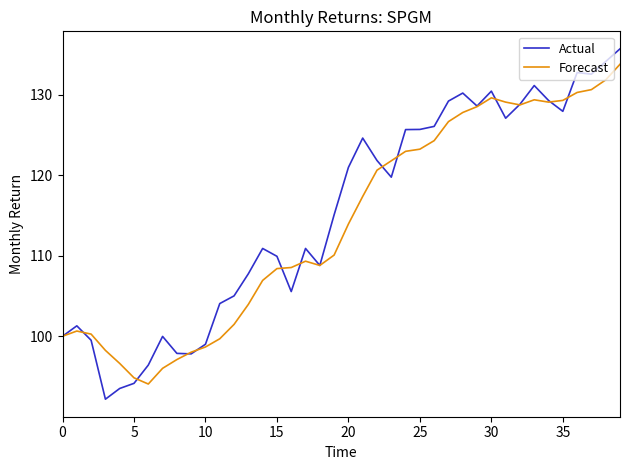

What is the smallest value displayed?

92.2